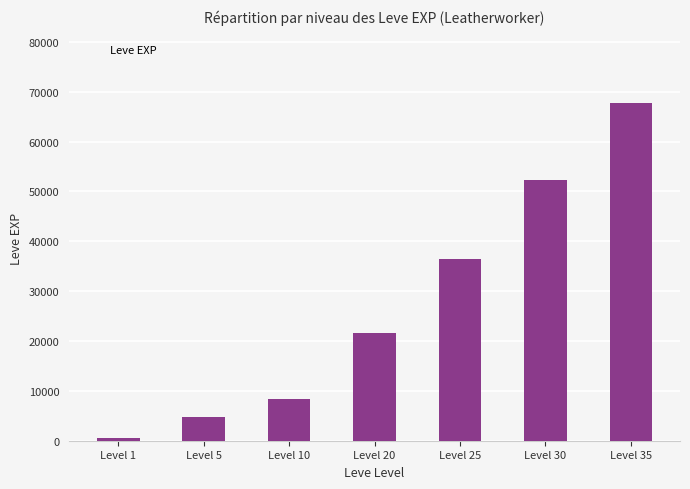

Which label corresponds to the largest value in the chart?

Level 35